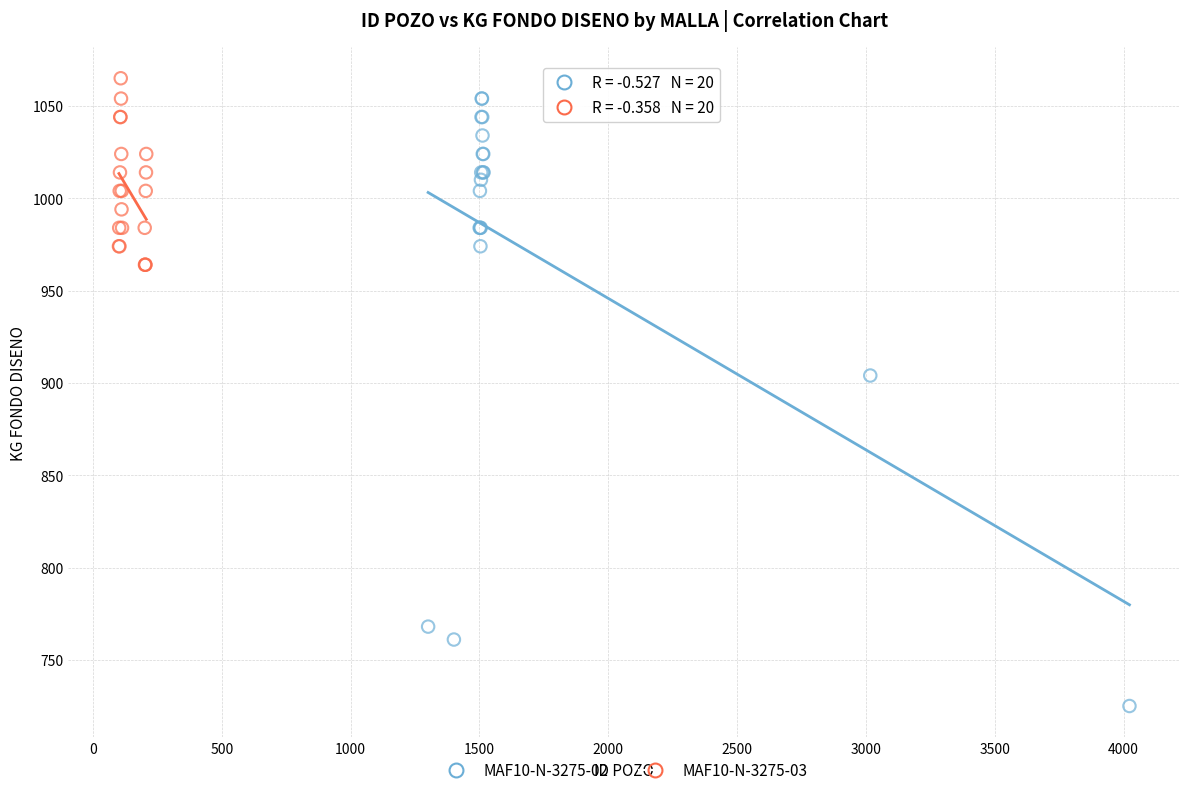

What are all the series names shown in the legend?

MAF10-N-3275-02, MAF10-N-3275-03